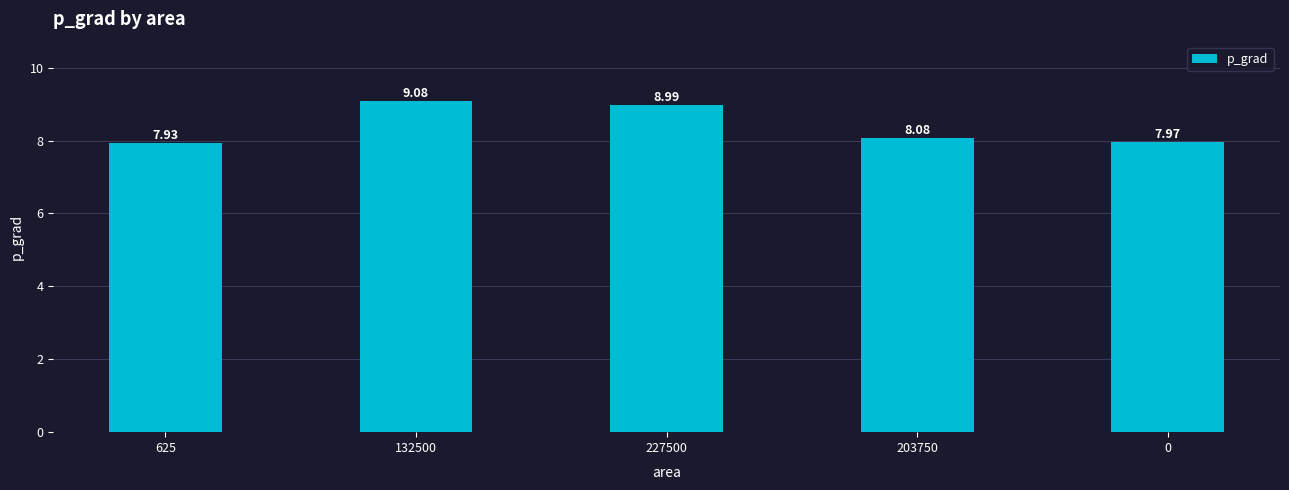

Which category has the highest value across all series?

132500